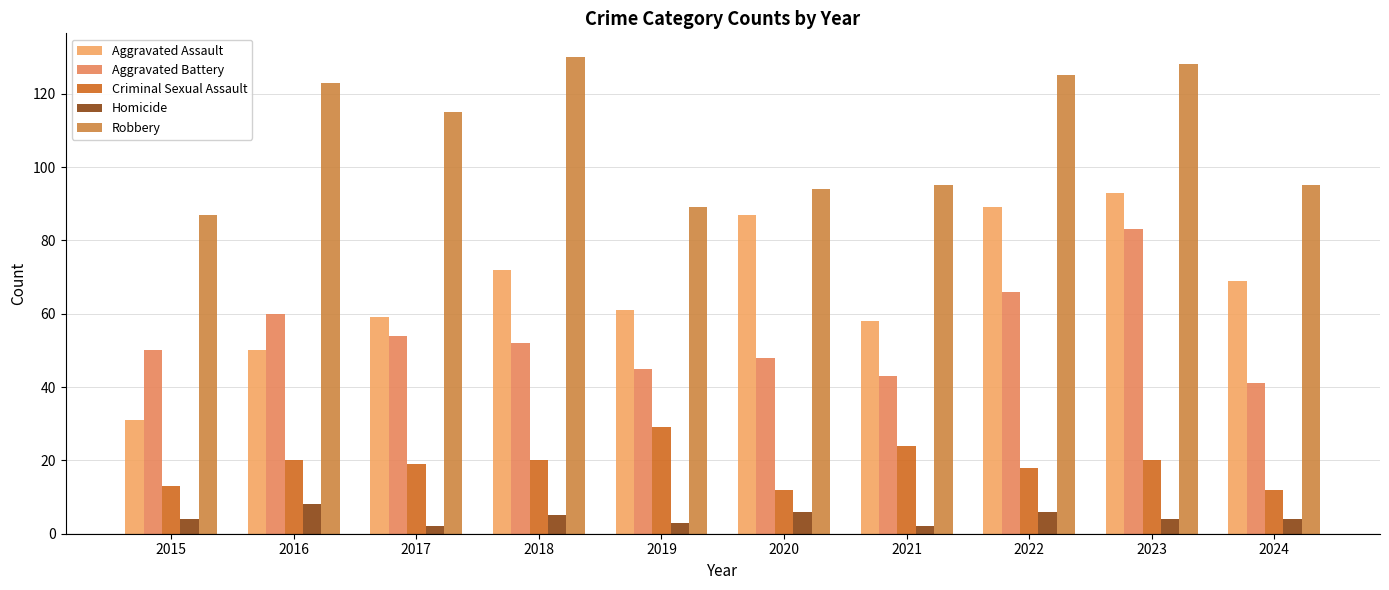

What is the value of the Robbery bar at the 4th from the left?

130